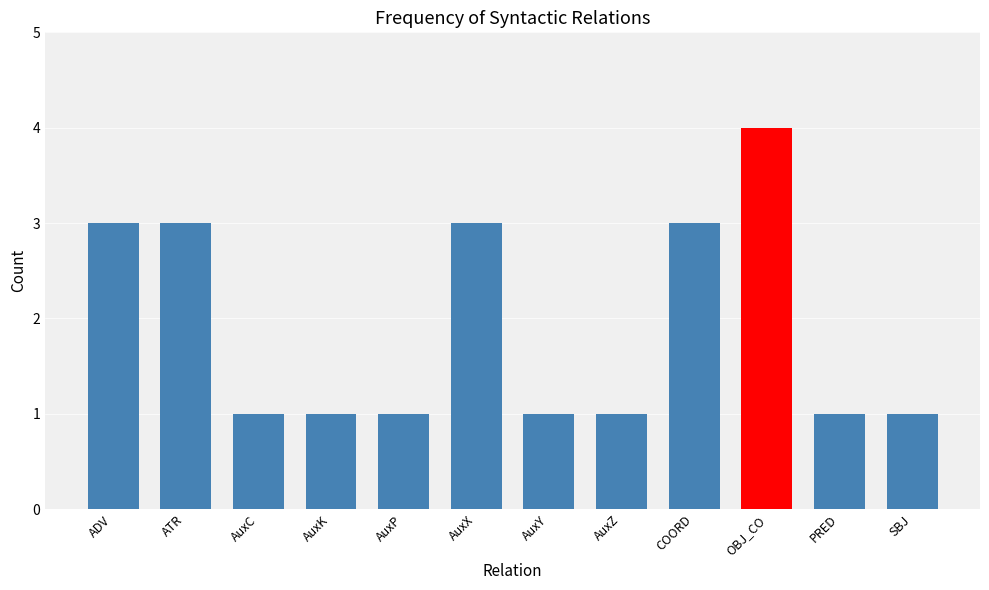

Is it true that the value at COORD is 5?

False